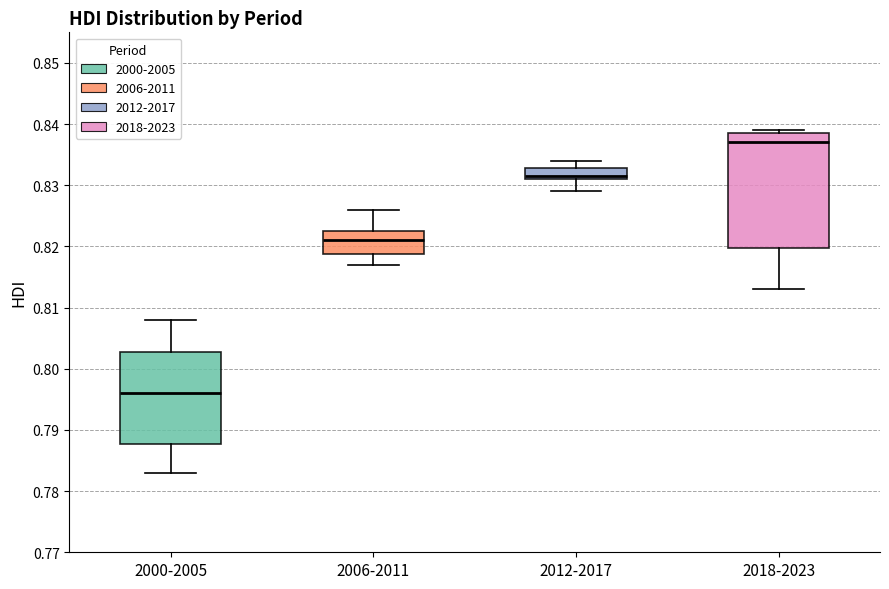

Reading left to right, transcribe this box plot: for each box, give where its median line is, the range the box spans, and where its two whiskers end, as read against the y-axis. The values are not printed on the chart, so give them approximately, as read against the axis.

2000-2005: median 0.796, box 0.788 to 0.803, whiskers 0.783 to 0.808
2006-2011: median 0.821, box 0.819 to 0.823, whiskers 0.817 to 0.826
2012-2017: median 0.832, box 0.831 to 0.833, whiskers 0.829 to 0.834
2018-2023: median 0.837, box 0.820 to 0.839, whiskers 0.813 to 0.839 (just above the box's upper edge)